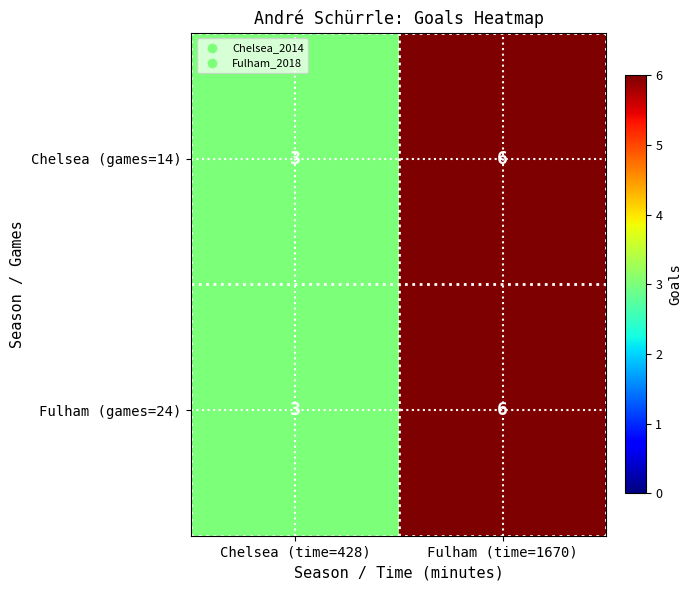

What is the greatest value displayed?

6